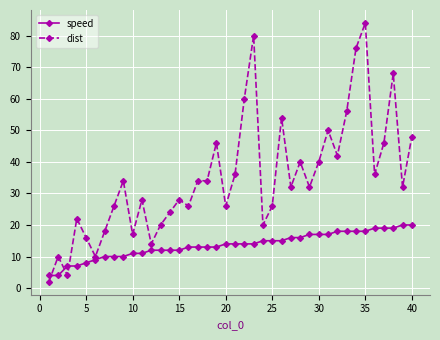

Rank the series by their maximum value, from highest to lowest.

dist, speed